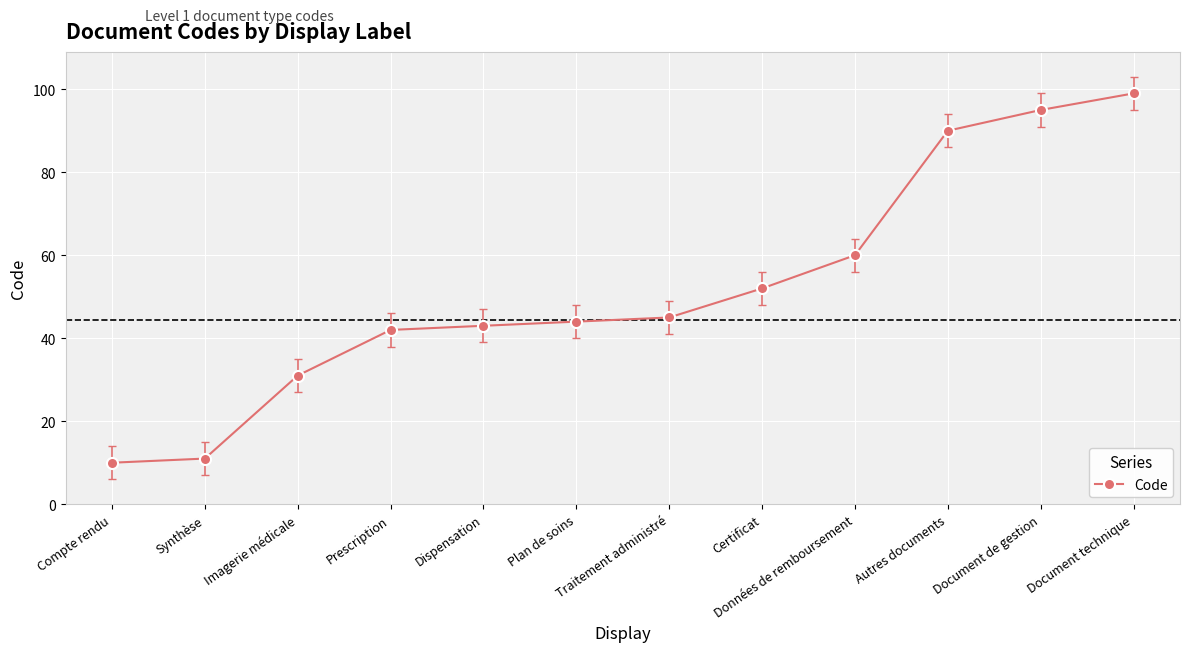

What is the label of the 3rd point from the right?

Autres documents